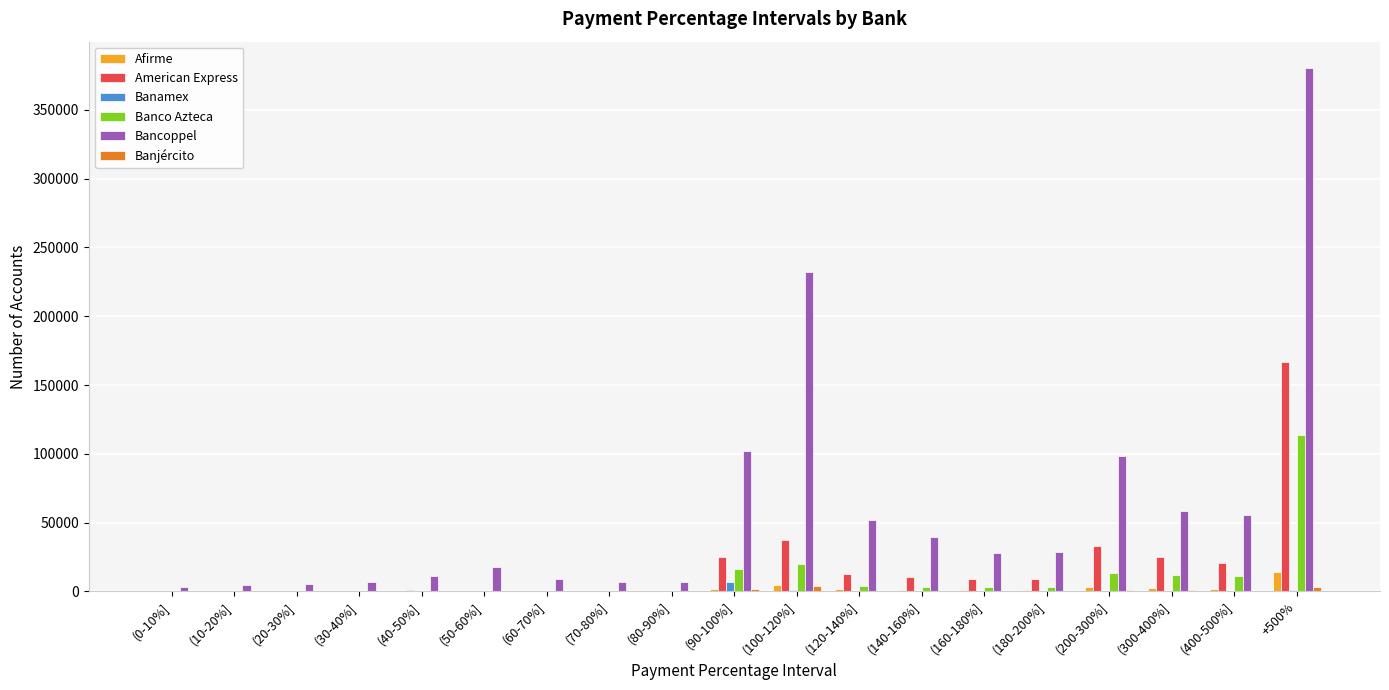

What is the sum of all Banamex values?

11779